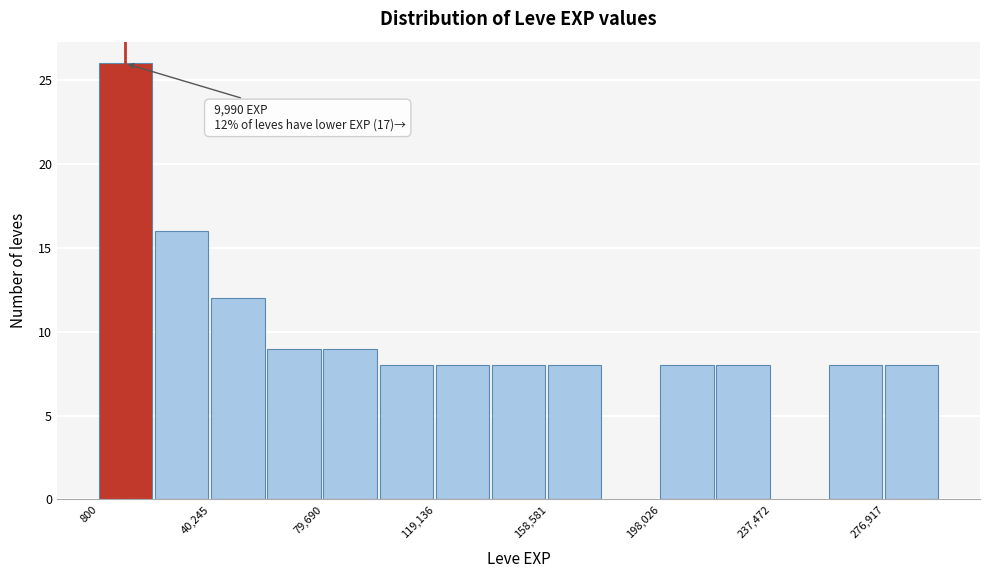

Read against the x-axis, roughly where is the centre of the tallest bar?

10000